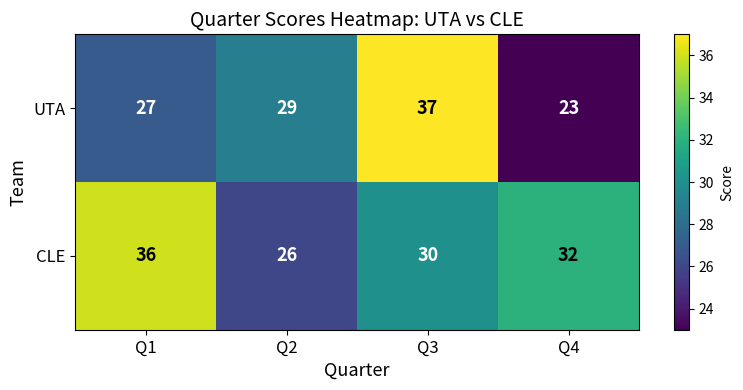

How many data points in UTA are less than 29?

2